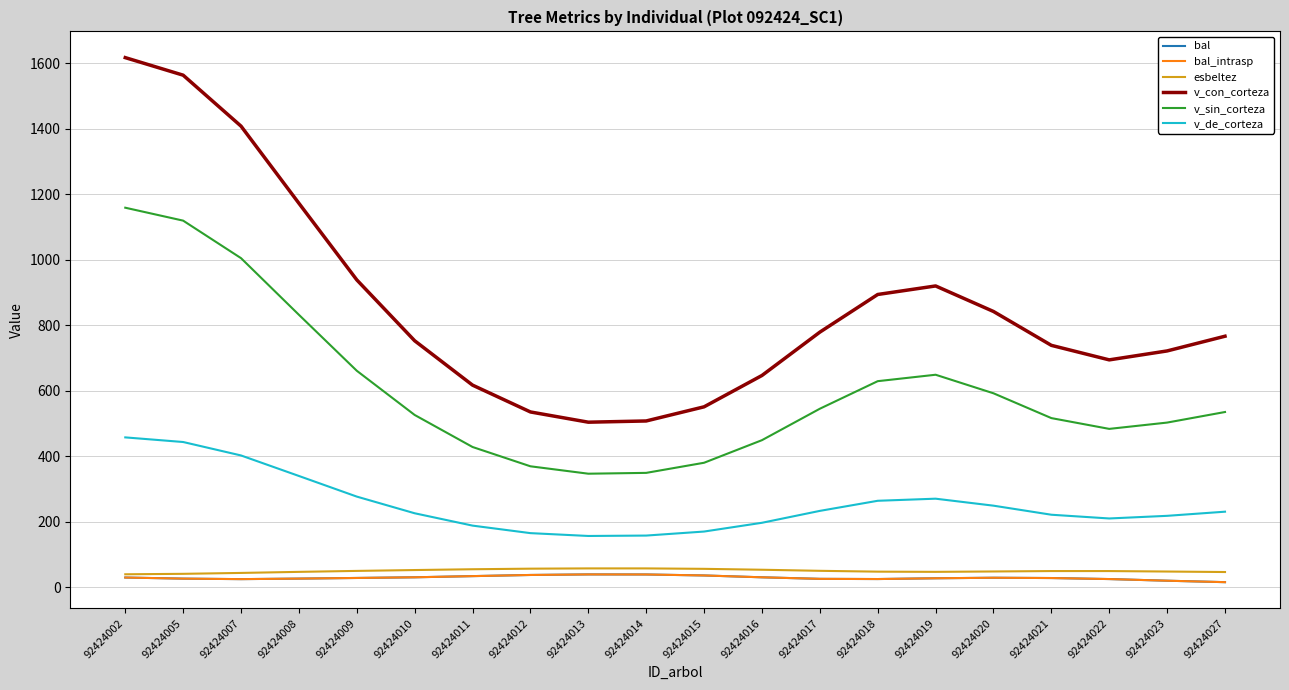

Does the chart display data point markers on the line(s)?

No